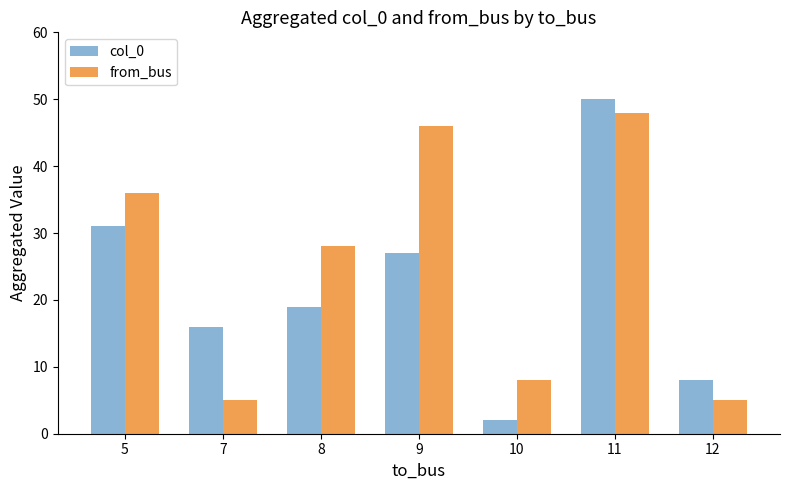

Rank the series by their average value, from lowest to highest.

col_0, from_bus